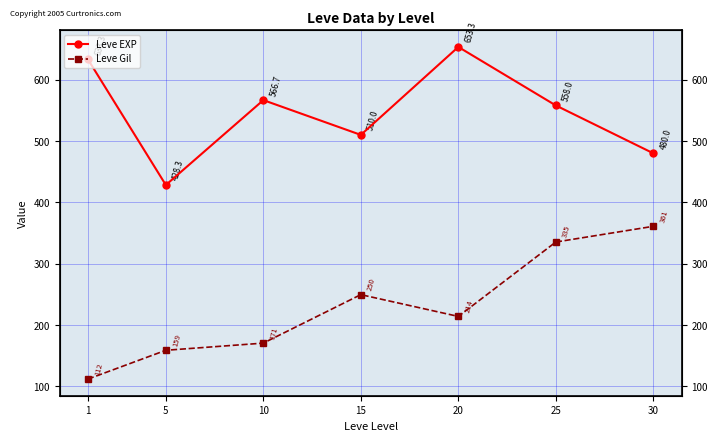

What is the maximum value for Leve Gil?

361.0